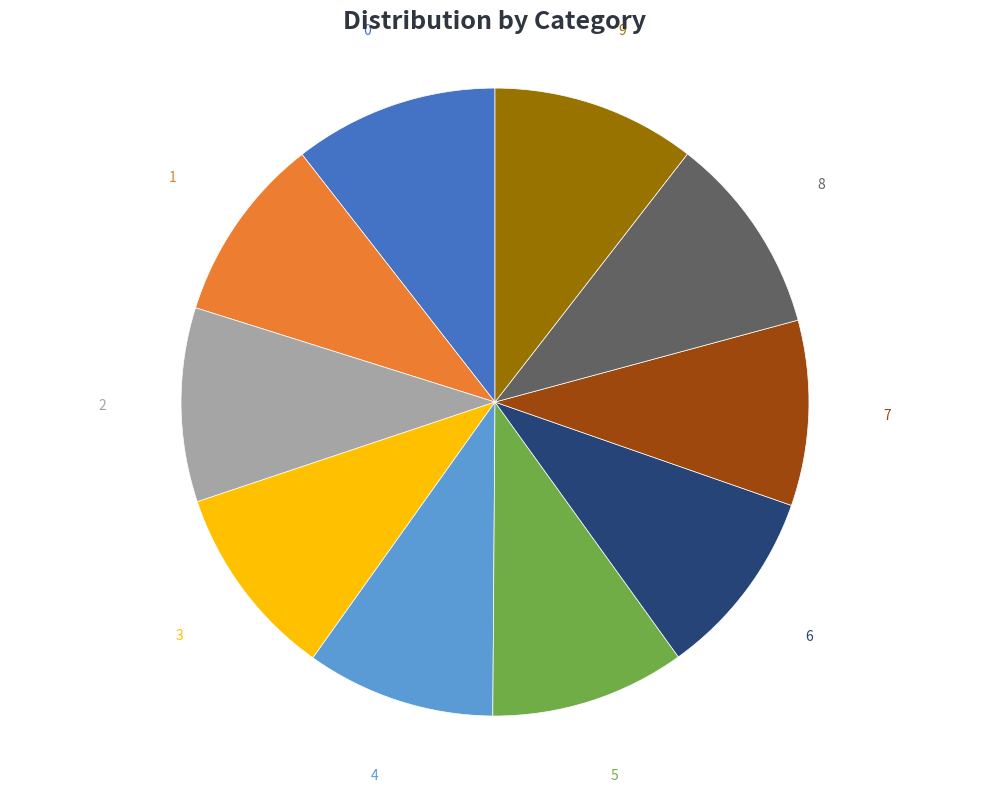

True or false: 6 accounts for 24% of the total.

False